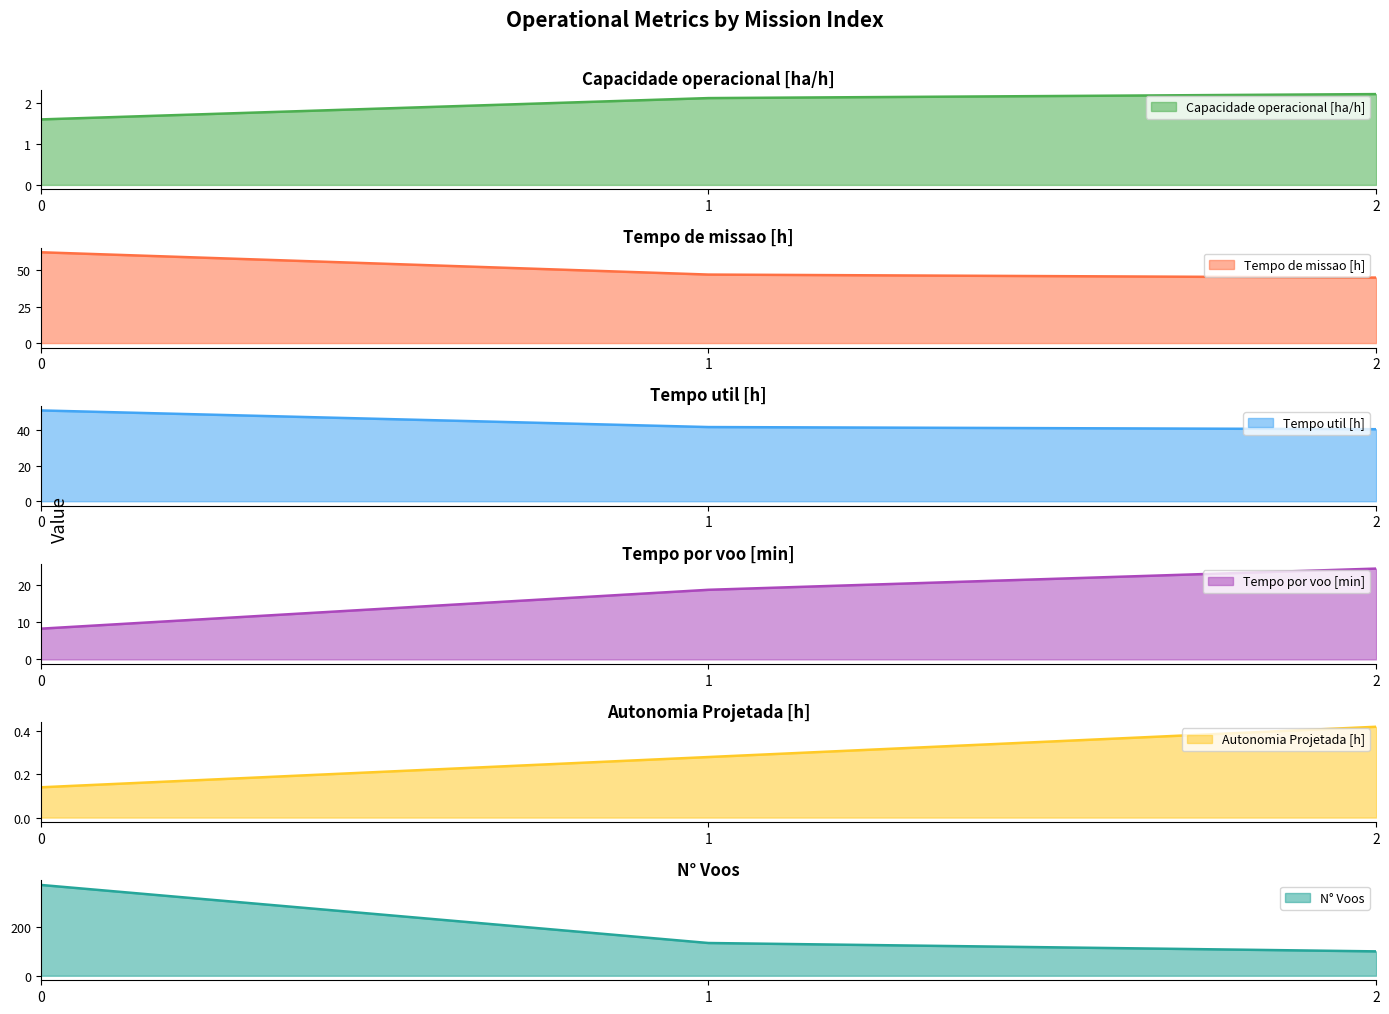

At which label does Capacidade operacional [ha/h] first exceed 2?

1